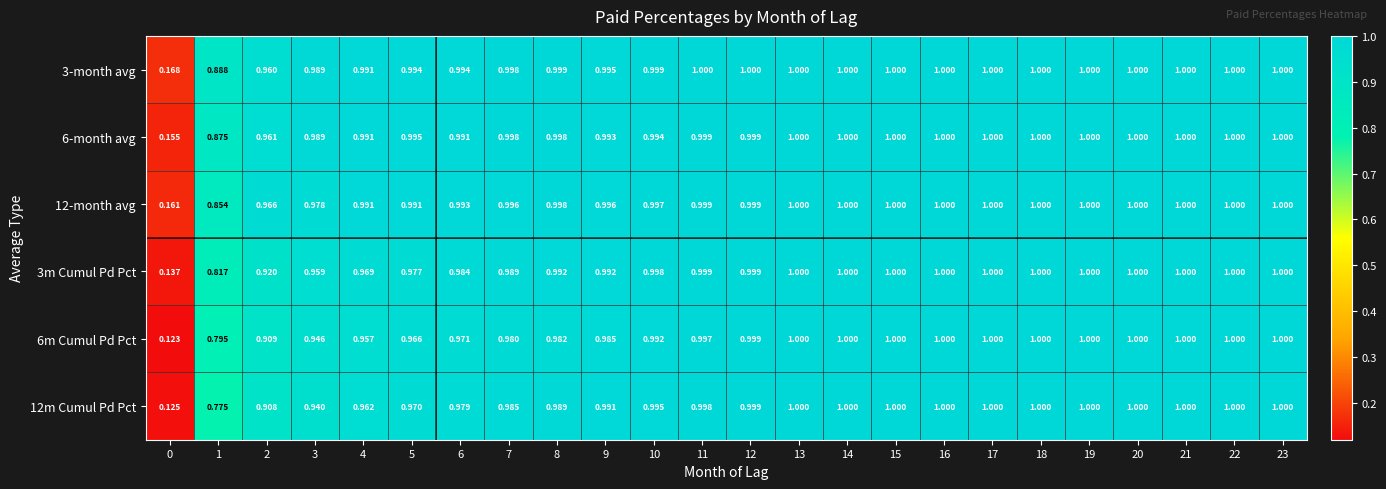

How many categories are shown in the chart?

24